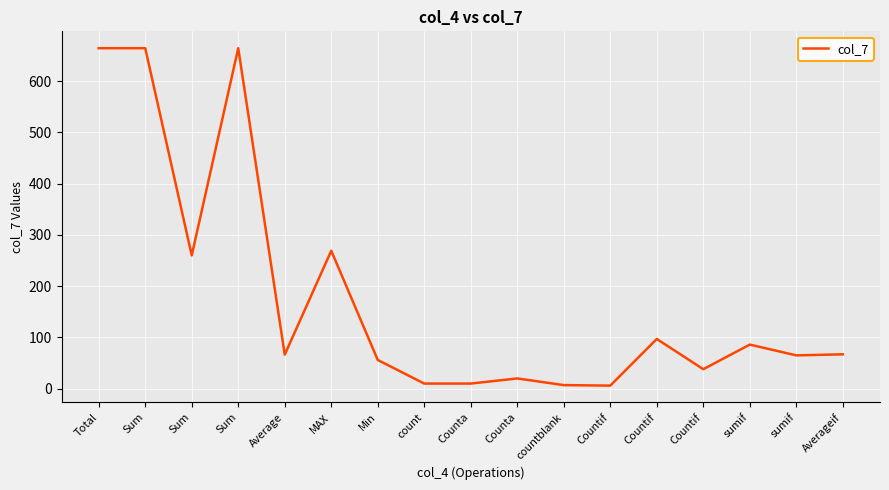

What is the smallest value displayed?

6.0